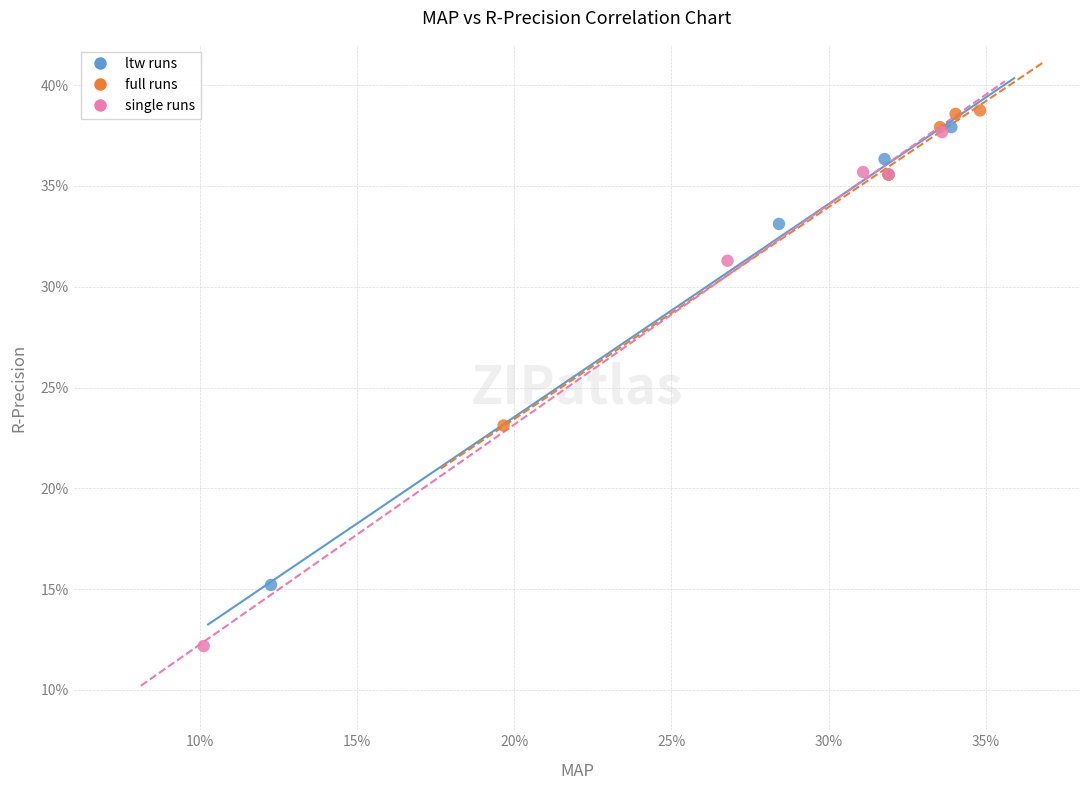

Which series contains the lowest Y value?

single runs